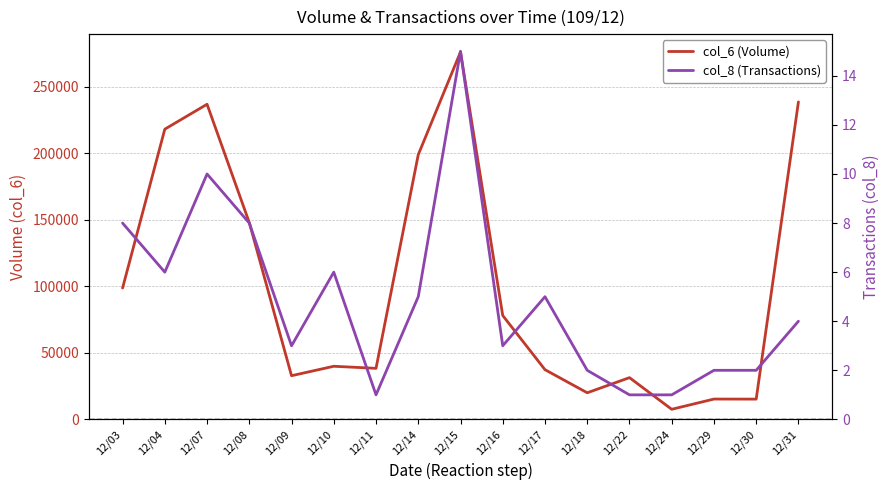

At which label does col_8 (Transactions) reach its minimum?

12/11